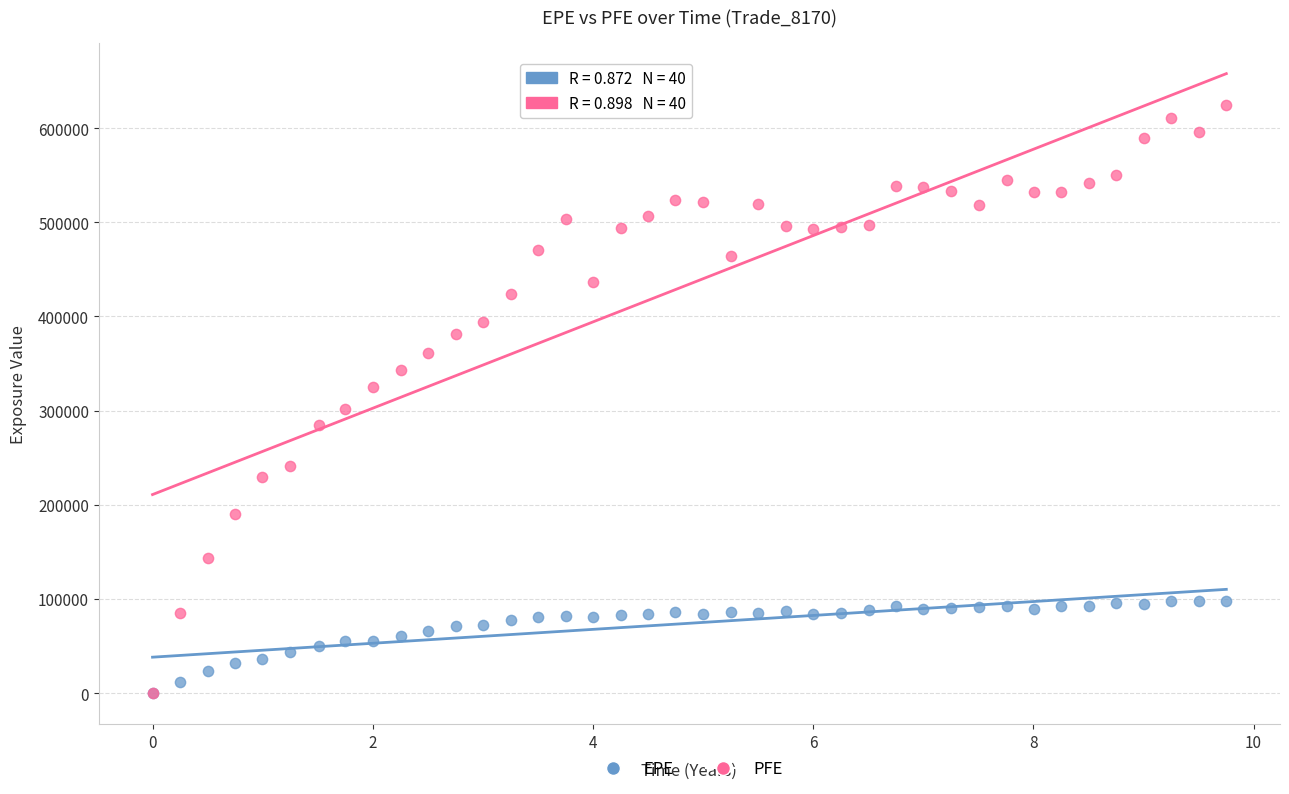

What are all the series names shown in the legend?

EPE, PFE